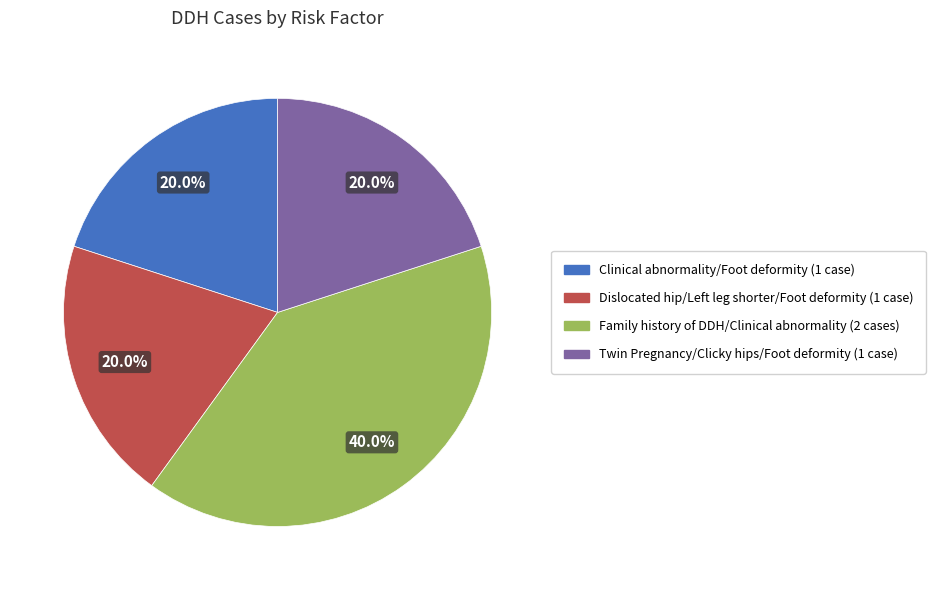

True or false: Clinical abnormality/Foot deformity accounts for 20% of the total.

True